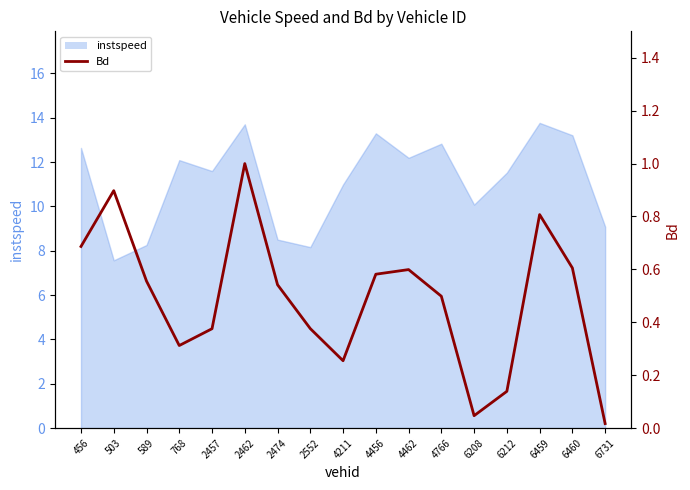

List the labels in order of value, smallest first.

6731, 6208, 6212, 4211, 768, 2457, 2552, 4766, 2474, 589, 4456, 4462, 6460, 456, 6459, 503, 2462